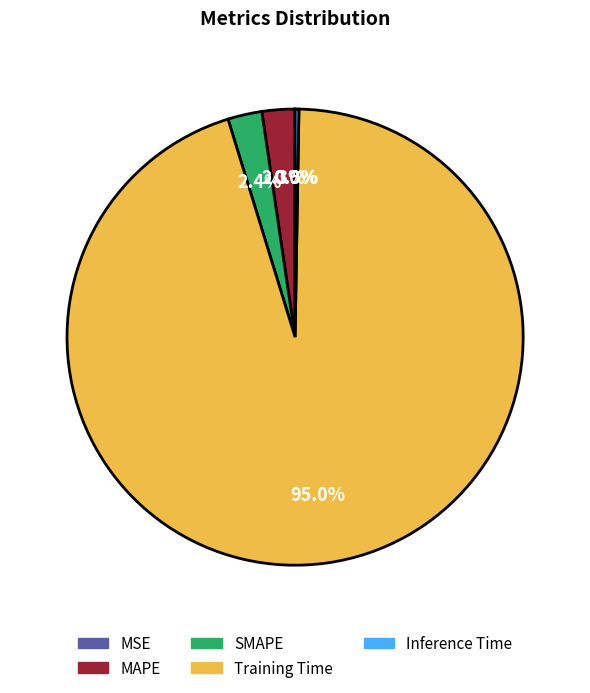

How much of the chart is everything except SMAPE?

97.6%